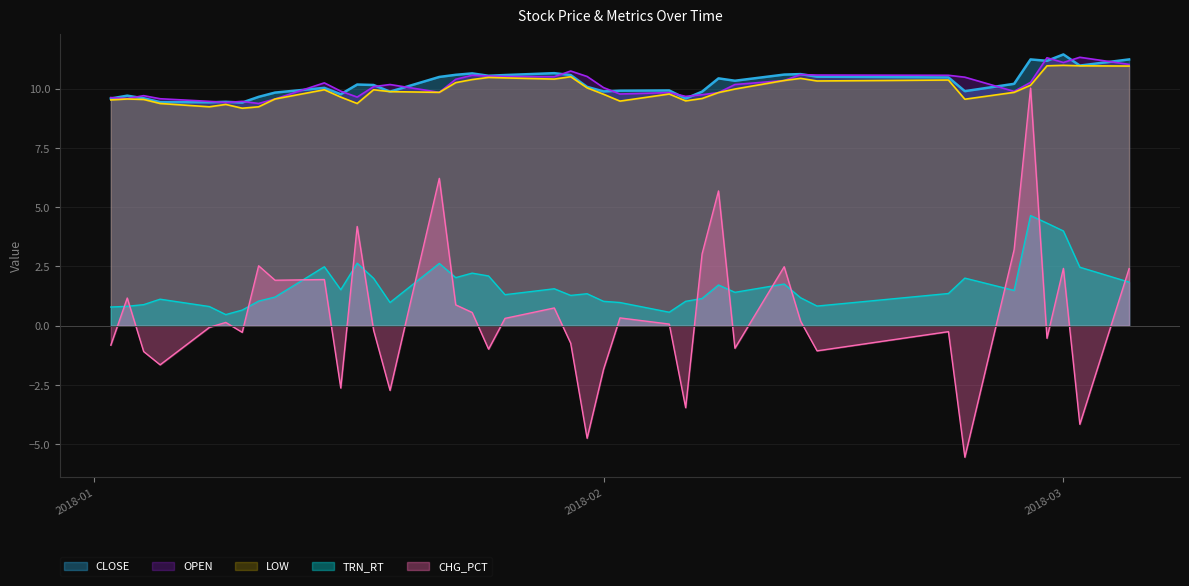

Which has a higher value, 2018-01-15 or 2018-01-02?

2018-01-15